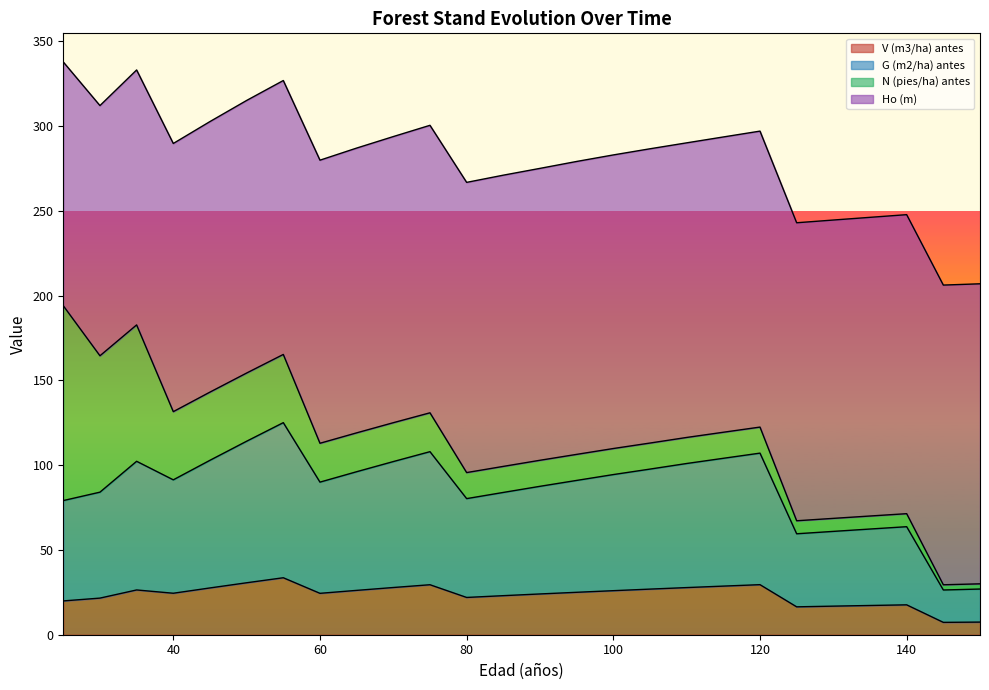

Where is the first local minimum for G (m2/ha) antes?

40